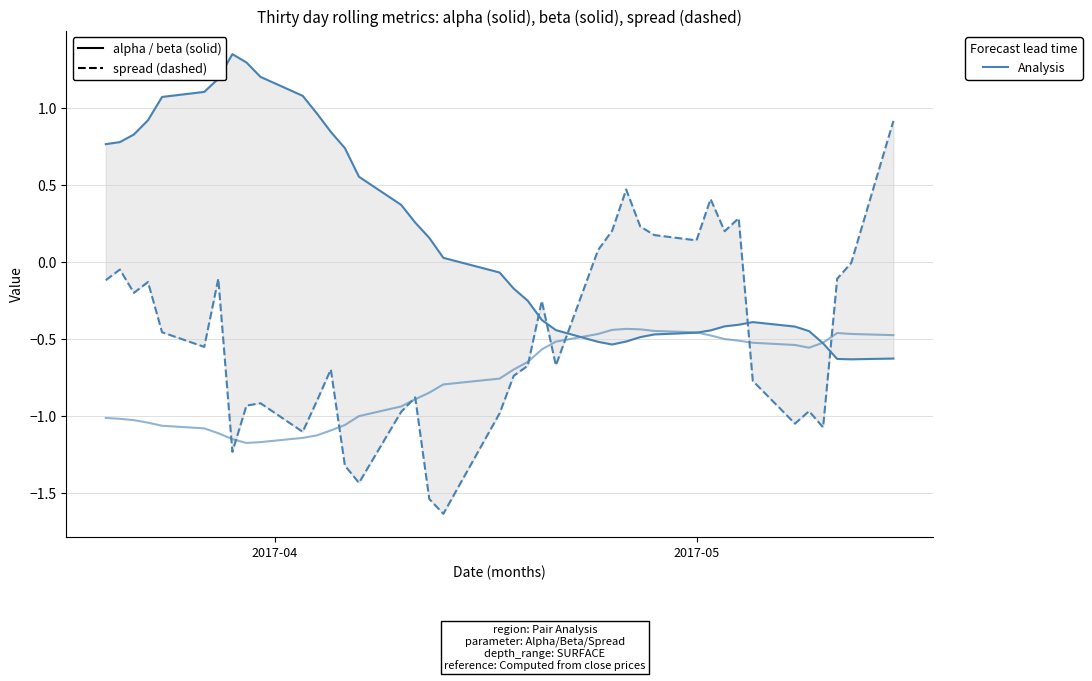

Does the chart have visible grid lines?

Yes